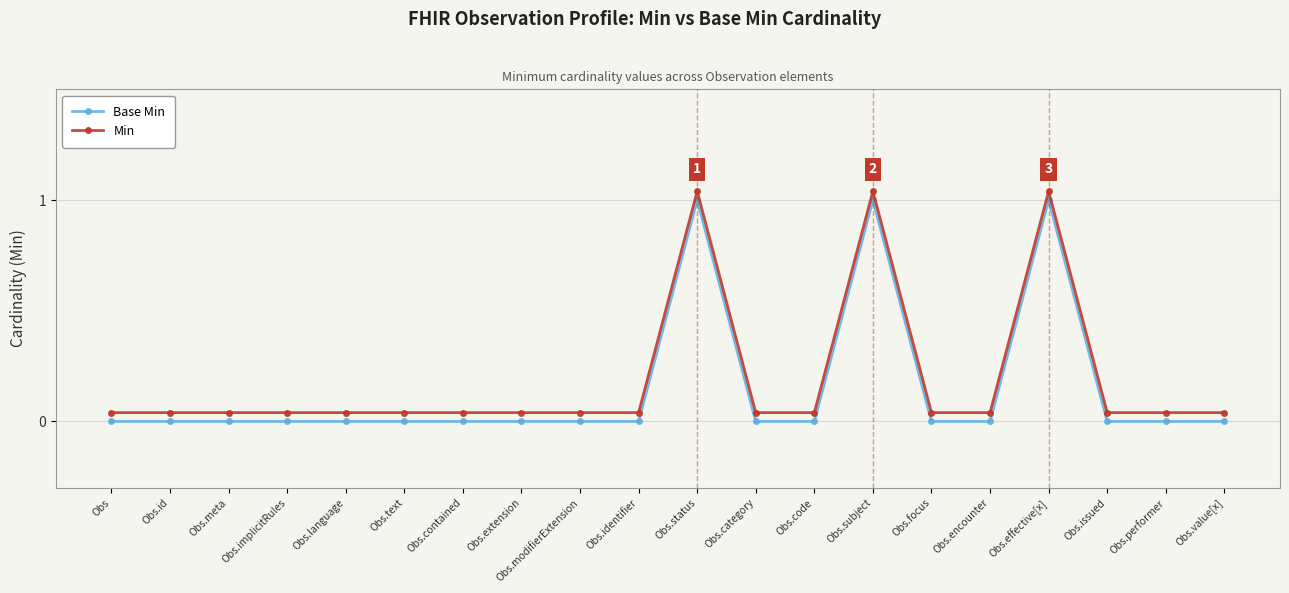

The Min series shows 0.0 at Obs.performer. True or false?

True